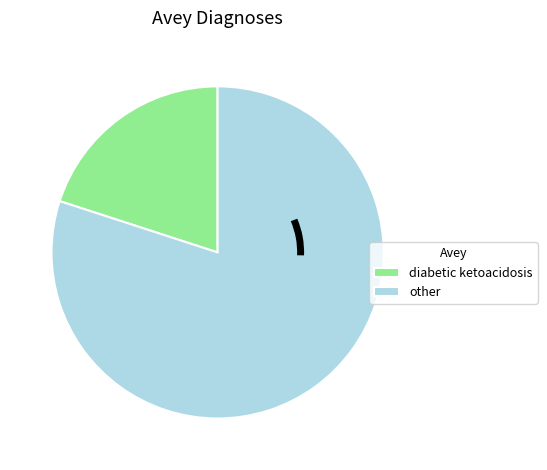

Rank the categories by value from highest to lowest.

other, diabetic ketoacidosis